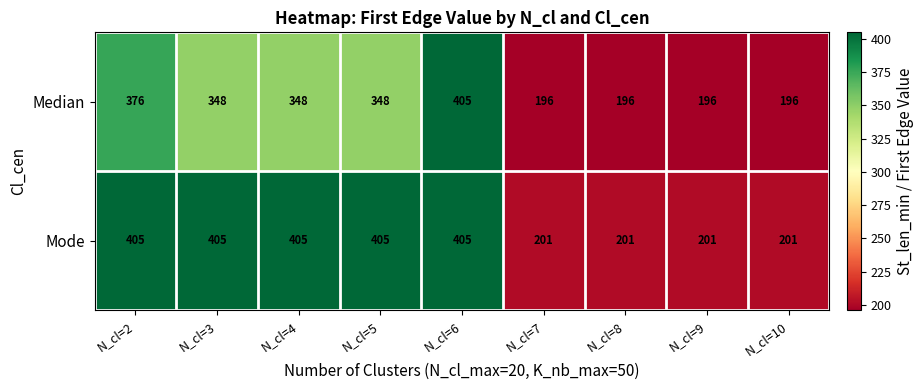

What is the total value across all series at N_cl=3?

753